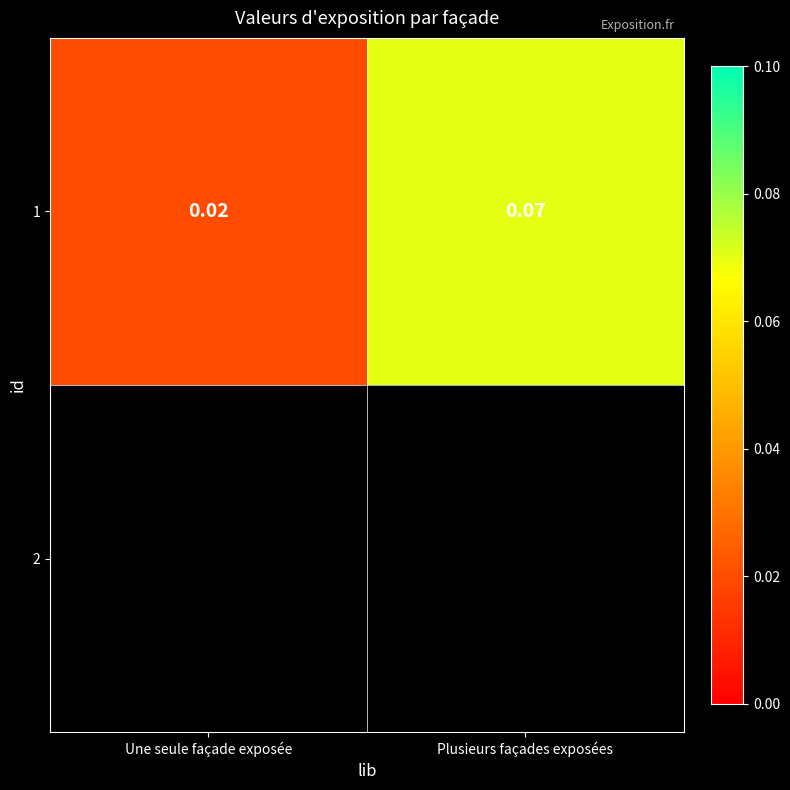

Reading left to right, list all the values displayed in this chart.

0.0	0.1